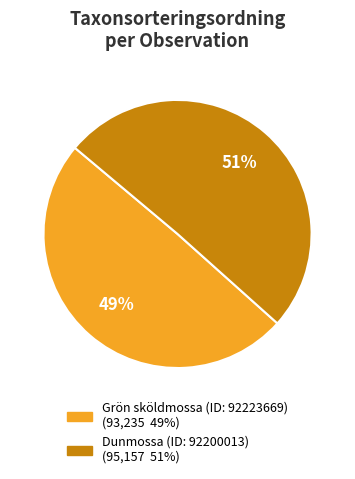

How many slices are in this pie chart?

2